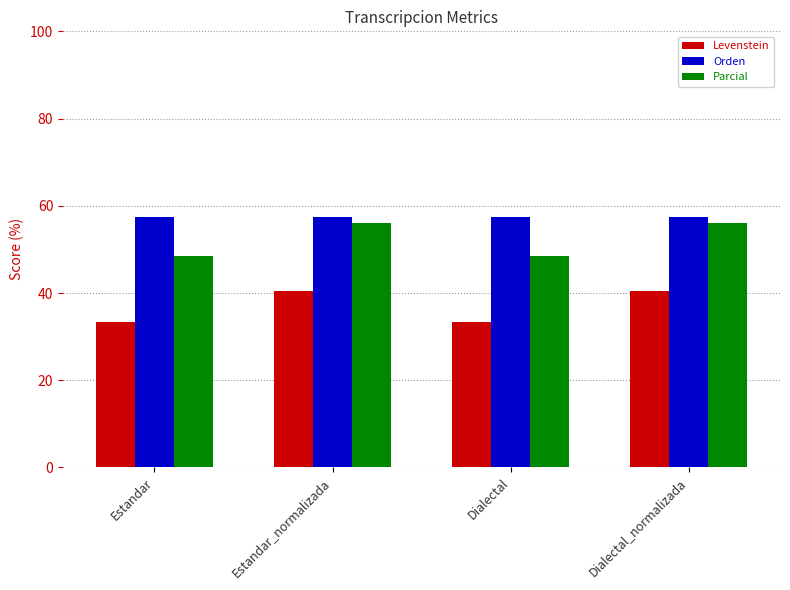

The value of Parcial at Dialectal is 48.4. True or false?

True